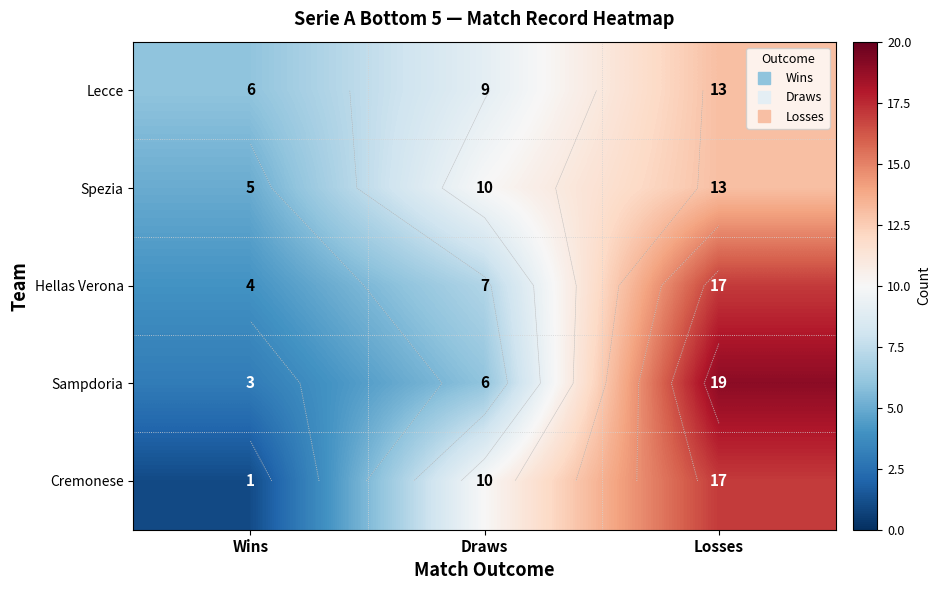

Is it true that Sampdoria equals 10 at Draws?

False